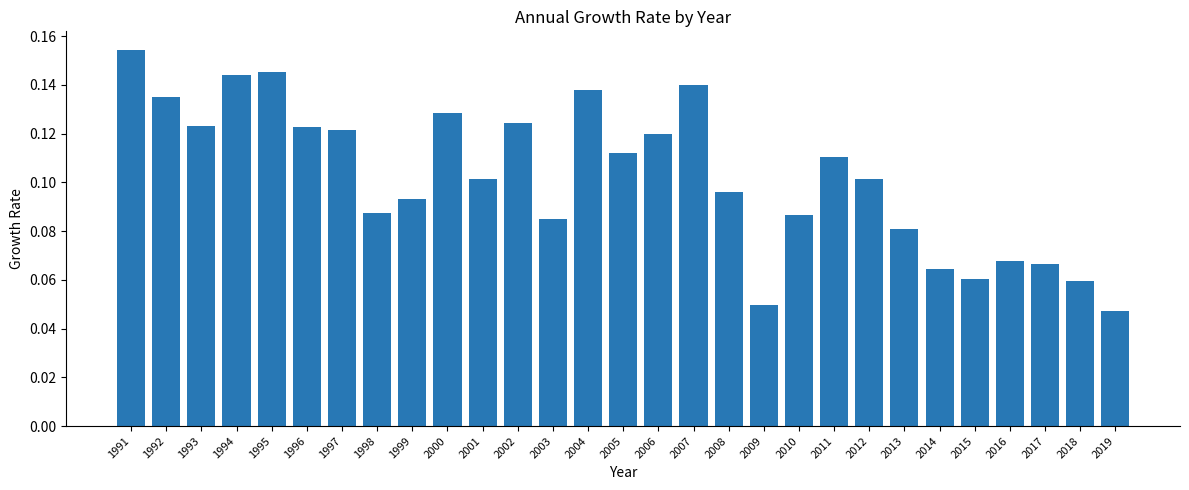

What is the sum of all values?

3.0